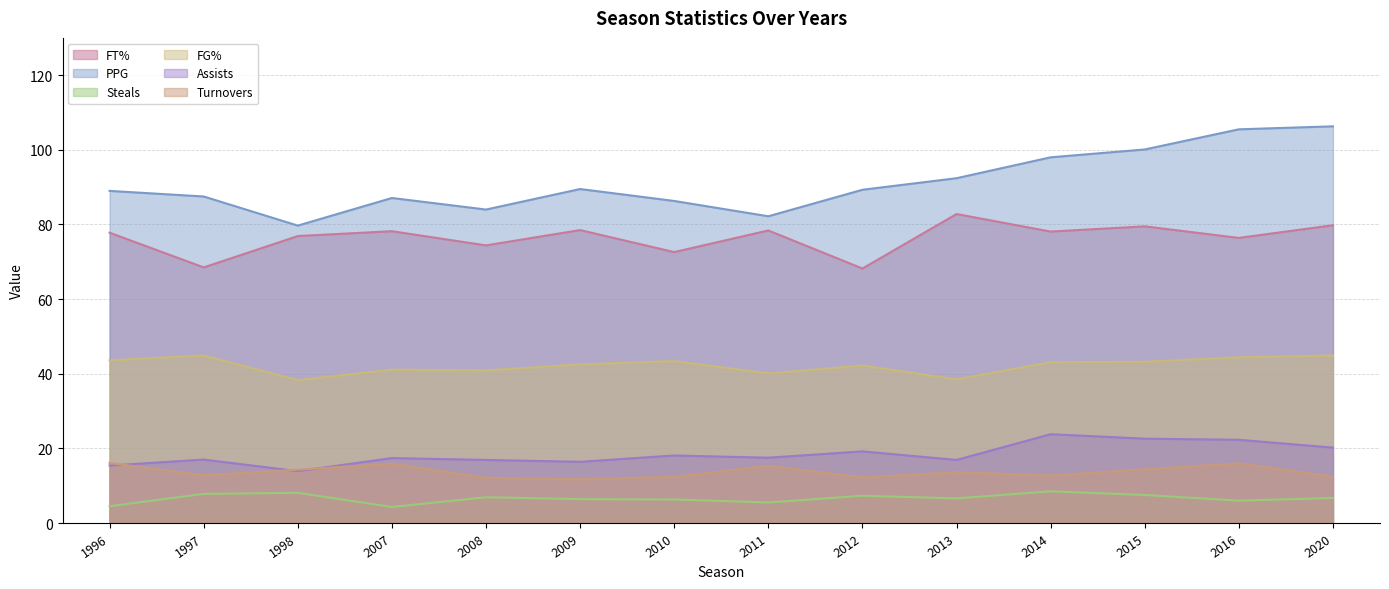

Reading right to left, what are all the values shown in this chart?

FT%: 79.8	76.4	79.5	78.1	82.8	68.2	78.4	72.6	78.5	74.4	78.2	76.9	68.5	77.8
PPG: 106.3	105.5	100.1	98.0	92.4	89.3	82.2	86.3	89.5	84.0	87.1	79.7	87.5	89.0
Steals: 6.7	6.0	7.5	8.5	6.6	7.3	5.5	6.3	6.4	6.9	4.3	8.1	7.8	4.5
FG%: 44.9	44.4	43.2	43.1	38.5	42.2	40.1	43.4	42.5	40.9	41.1	38.3	44.9	43.6
Assists: 20.2	22.3	22.6	23.8	16.9	19.2	17.5	18.1	16.4	16.9	17.4	13.9	17.0	15.4
Turnovers: 12.4	16.0	14.4	12.7	13.6	12.2	15.3	12.4	11.7	12.1	15.9	14.3	12.8	16.1